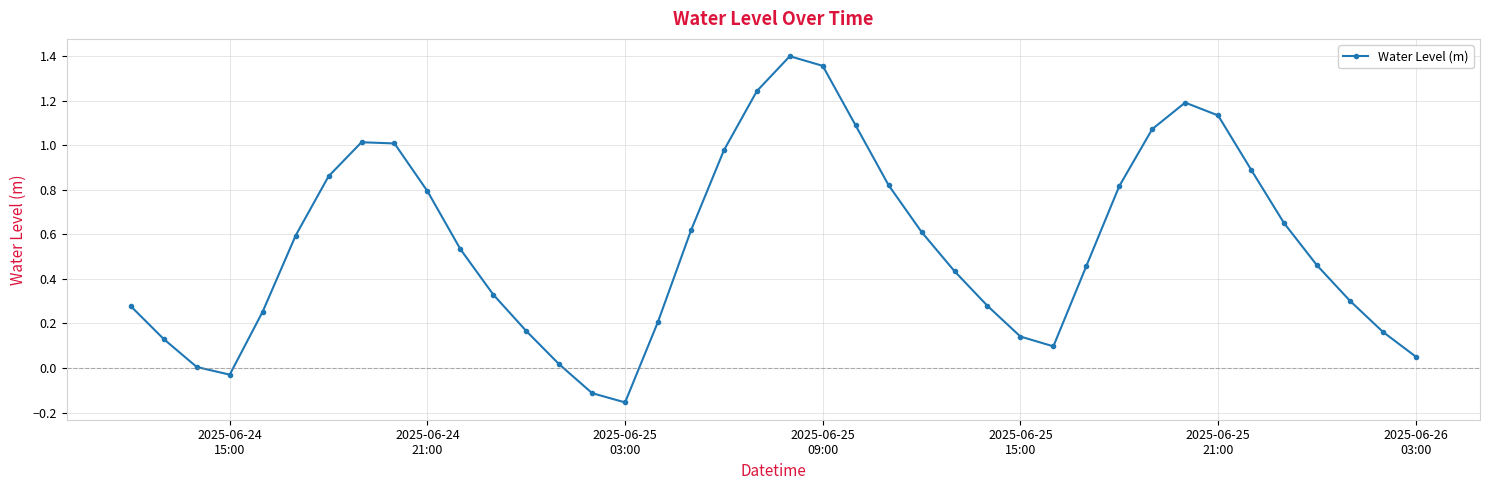

What is the difference between the second highest and second lowest values?

1.5